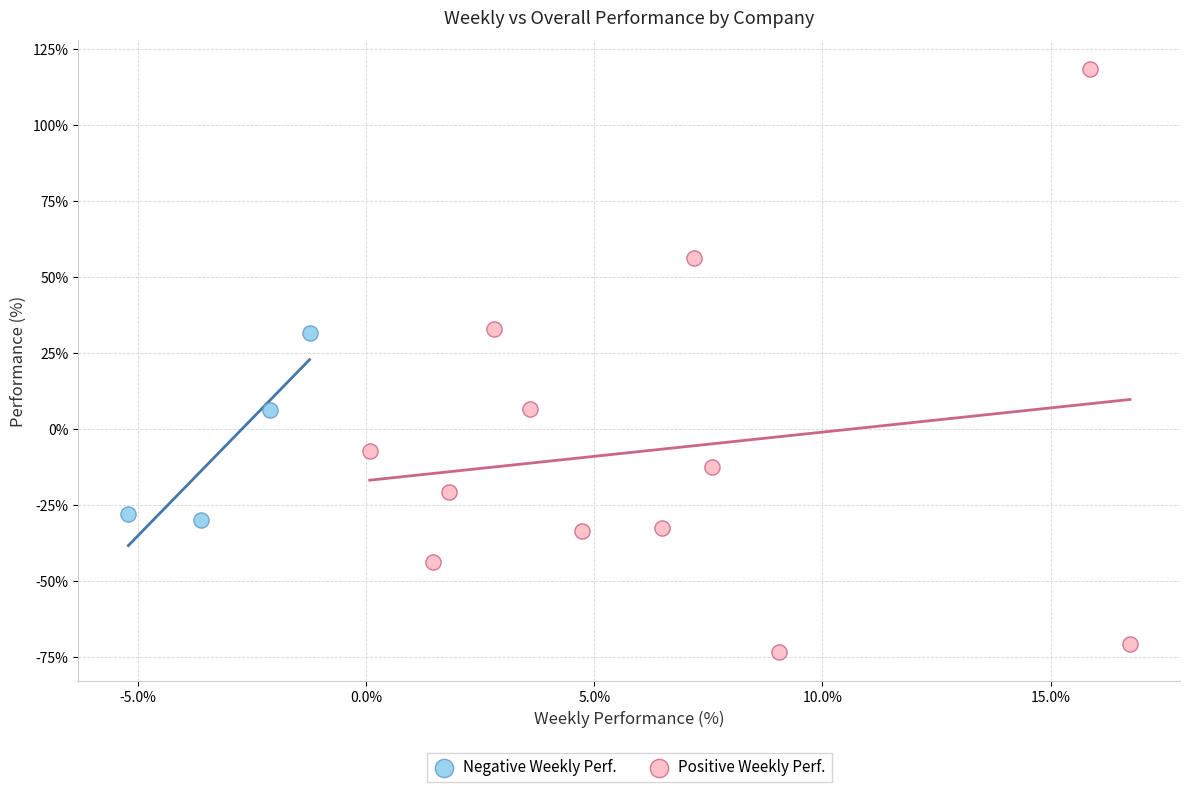

Which series contains the highest Y value?

Positive Weekly Perf.